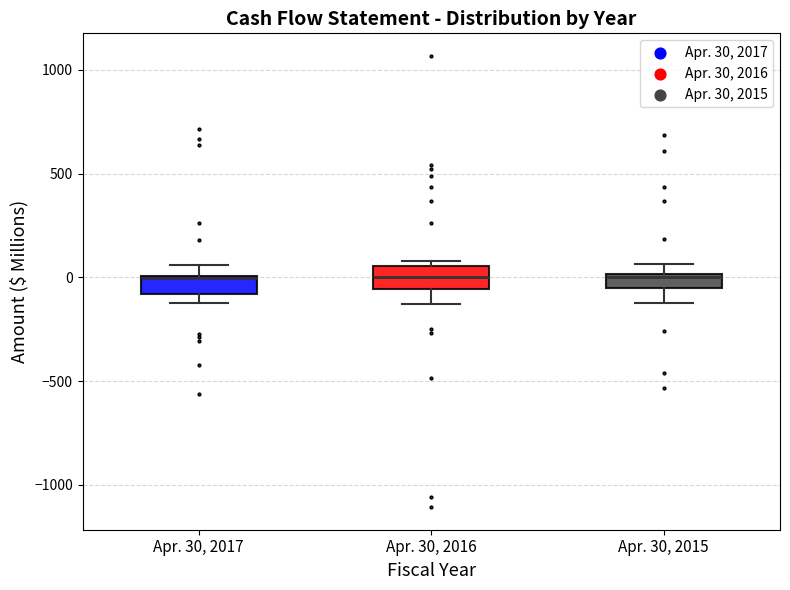

Where does the lower whisker of the box for Apr. 30, 2016 end on the y-axis? The values are not printed on the chart, so give them approximately, as read against the axis.

-150